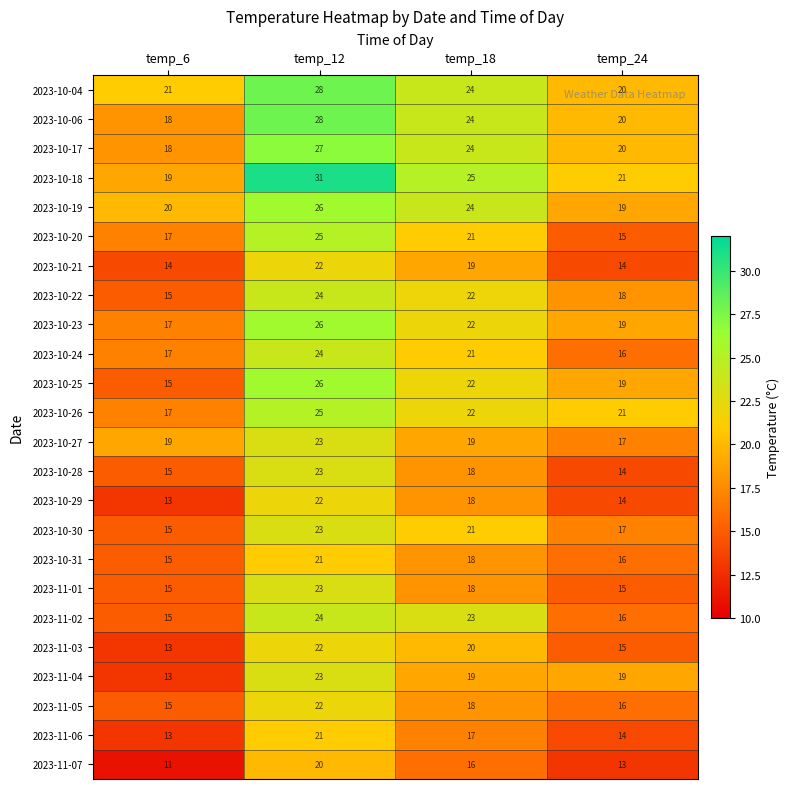

The value of 2023-11-07 at temp_6 is 15. True or false?

False